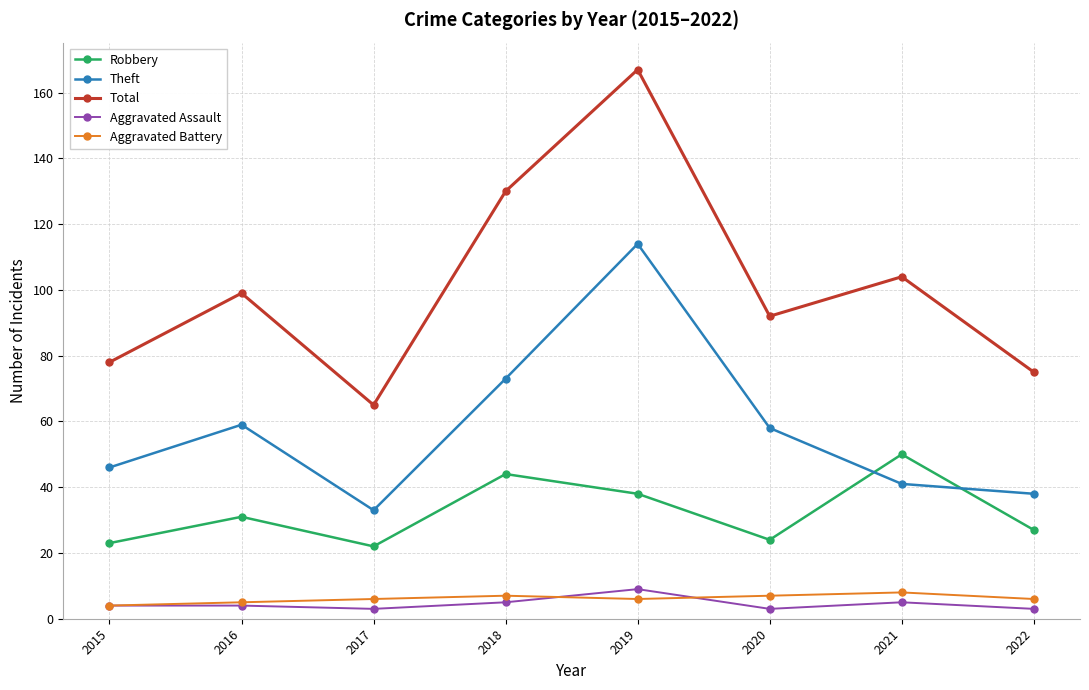

Reading right to left, transcribe all the data shown in this chart.

Robbery: 2022=27	2021=50	2020=24	2019=38	2018=44	2017=22	2016=31	2015=23
Theft: 2022=38	2021=41	2020=58	2019=114	2018=73	2017=33	2016=59	2015=46
Total: 2022=75	2021=104	2020=92	2019=167	2018=130	2017=65	2016=99	2015=78
Aggravated Assault: 2022=3	2021=5	2020=3	2019=9	2018=5	2017=3	2016=4	2015=4
Aggravated Battery: 2022=6	2021=8	2020=7	2019=6	2018=7	2017=6	2016=5	2015=4